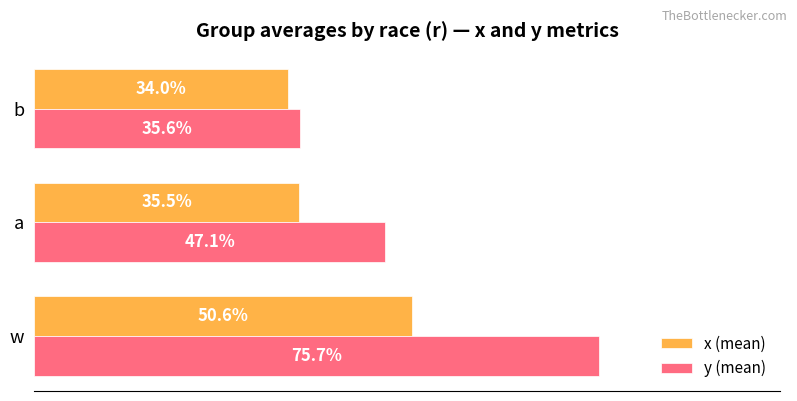

Count the x (mean) values in the range 0 to 1.

3